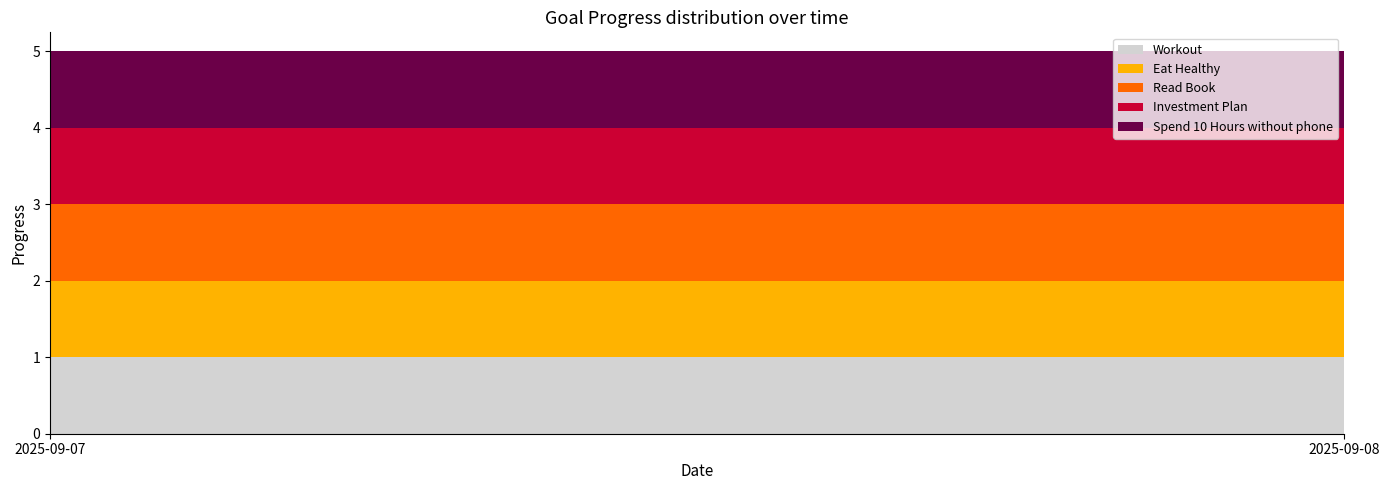

Reading right to left, what are all the values shown in this chart?

Workout: 1.0	1.0
Eat Healthy: 1.0	1.0
Read Book: 1.0	1.0
Investment Plan: 1.0	1.0
Spend 10 Hours without phone: 1.0	1.0